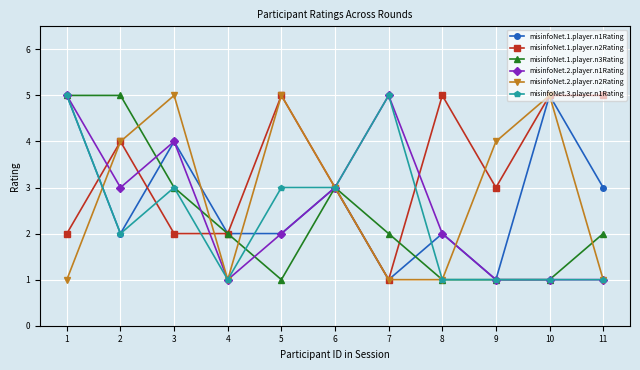

Is the value of misinfoNet.2.player.n2Rating at 10 greater than the value of misinfoNet.3.player.n1Rating at 8?

Yes